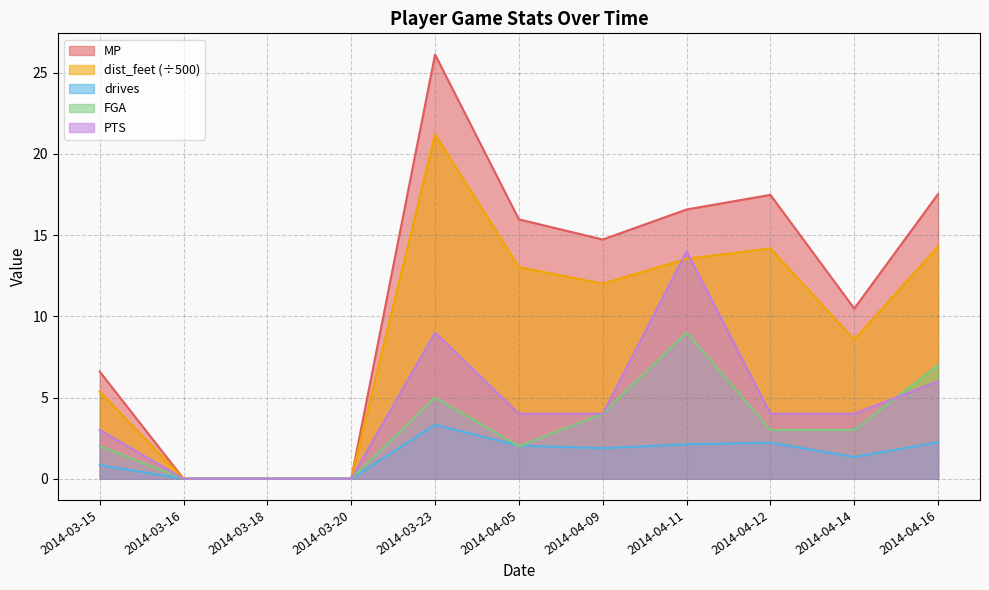

At which label does MP first exceed 14?

2014-03-23